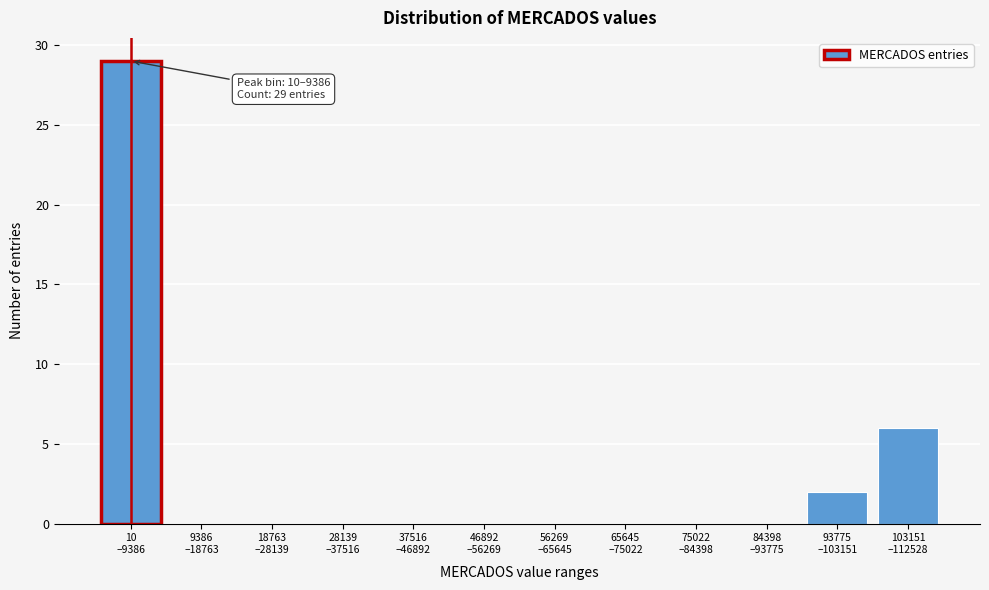

What is the maximum value shown in the chart?

29